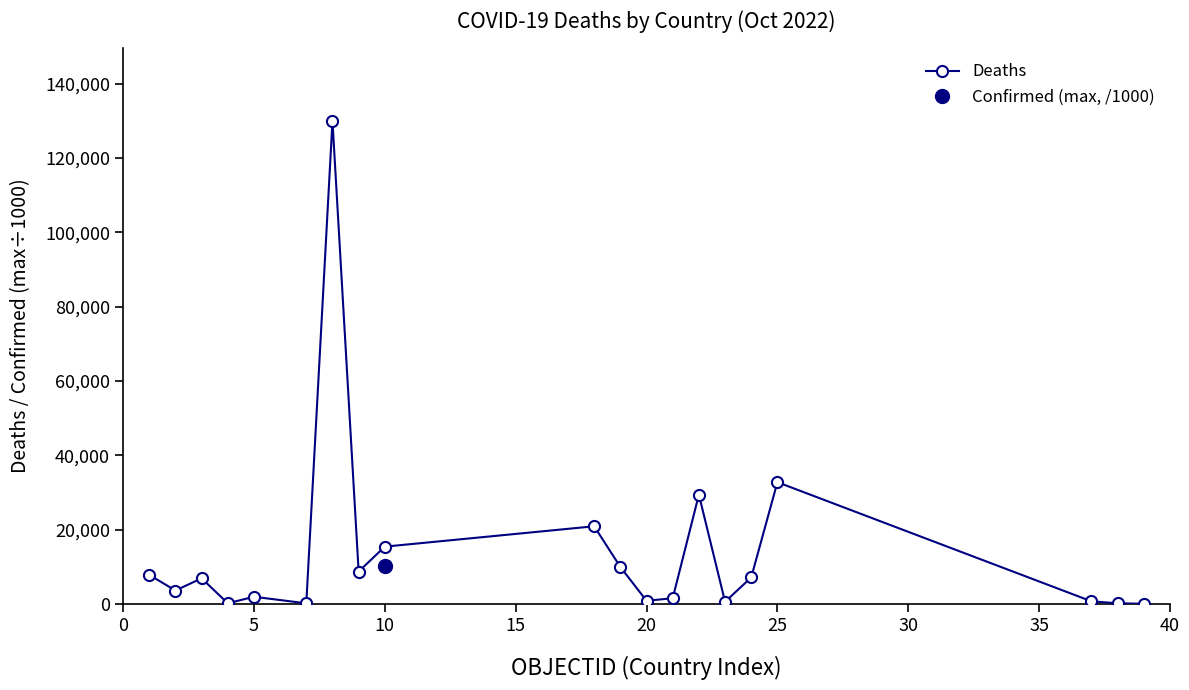

True or false: there are more than 1 points higher than both neighbors.

True